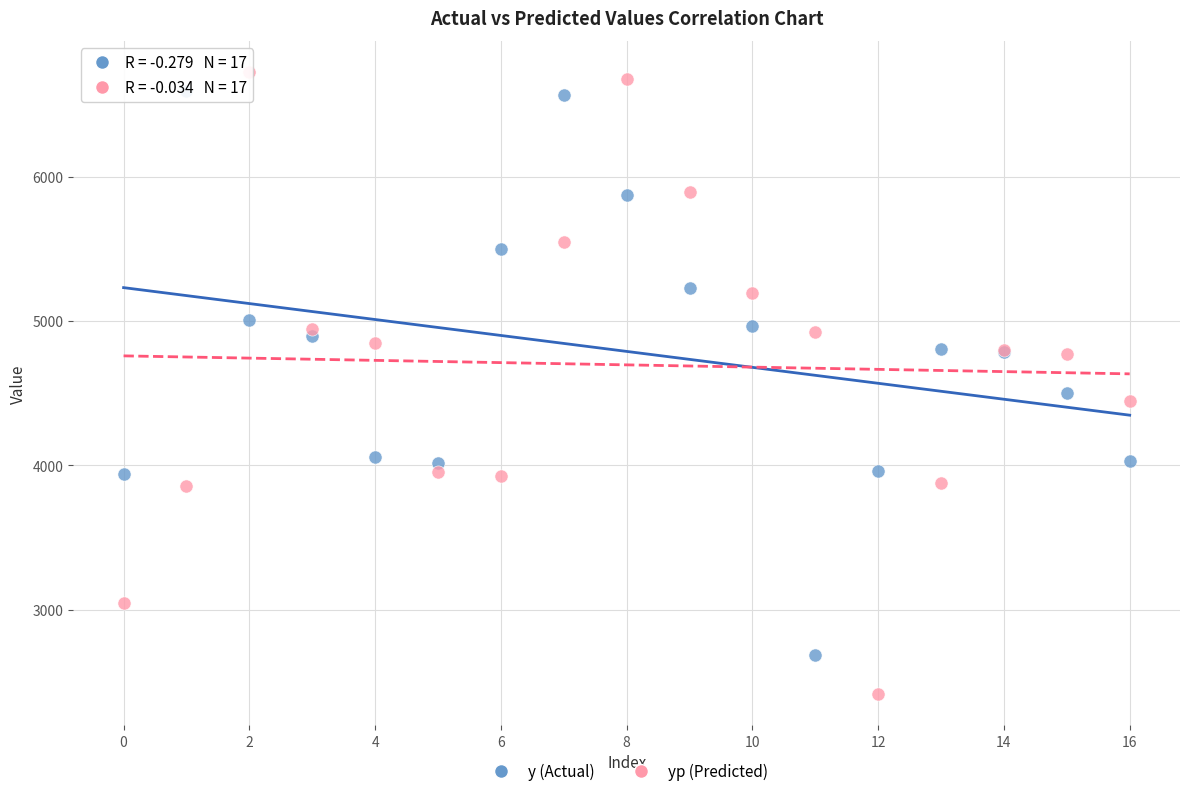

Which series contains the lowest Y value?

yp (Predicted)